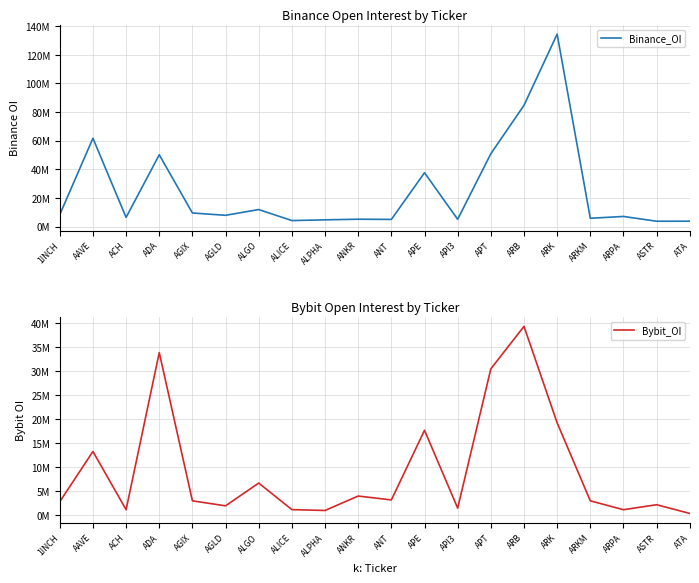

True or false: Binance_OI has a value of 4994997 at ANT.

True